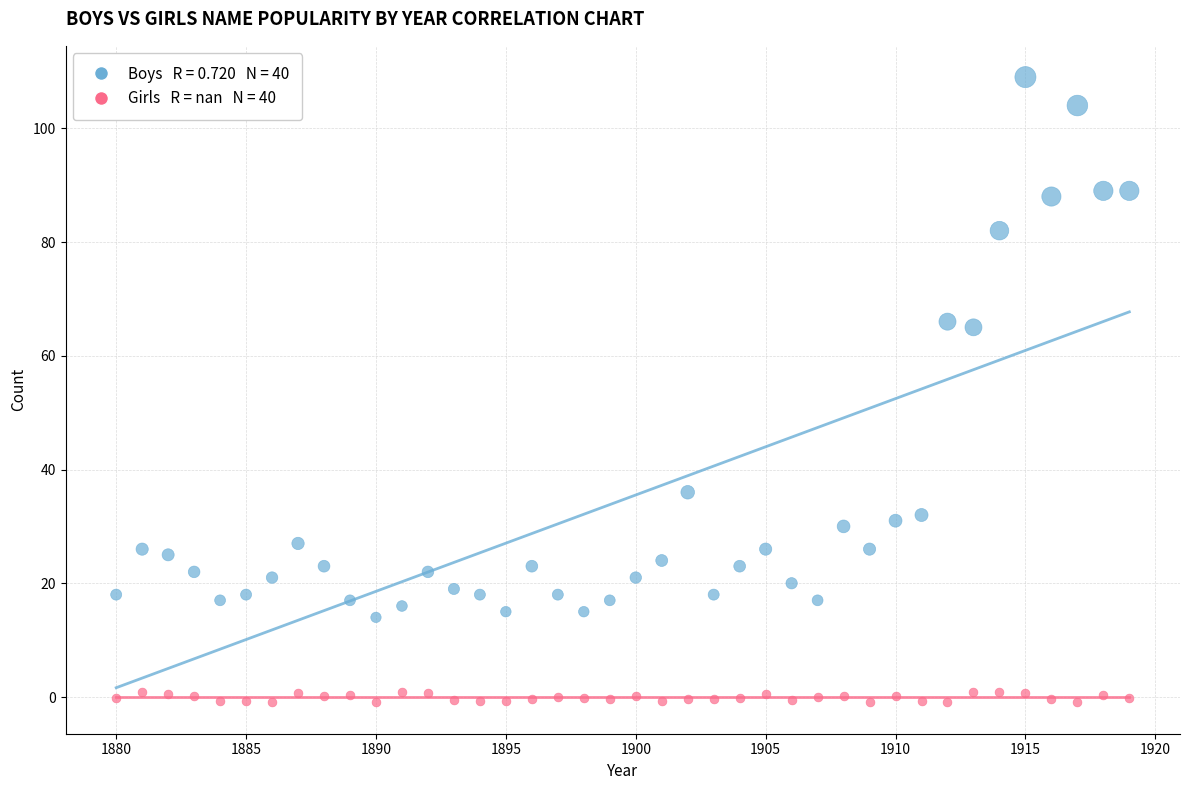

Across all data points, what is the range of Y values (max minus min)?

110.0